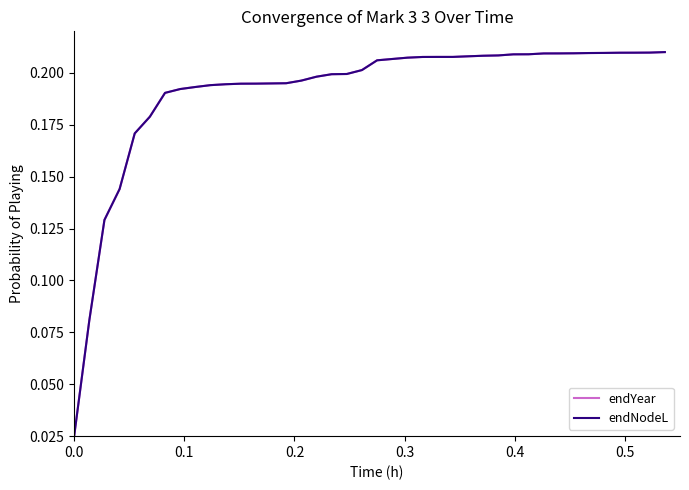

What is the sum of all endNodeL values?

7.6